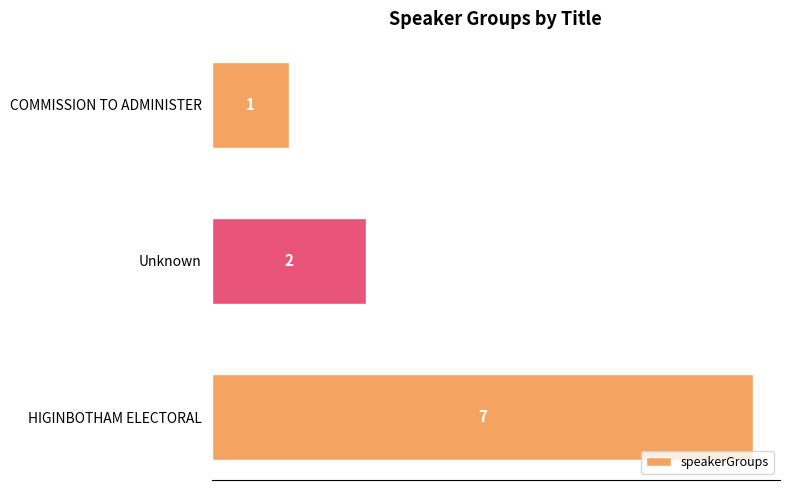

What is the ratio of the value at HIGINBOTHAM ELECTORAL to the value at Unknown?

3.5